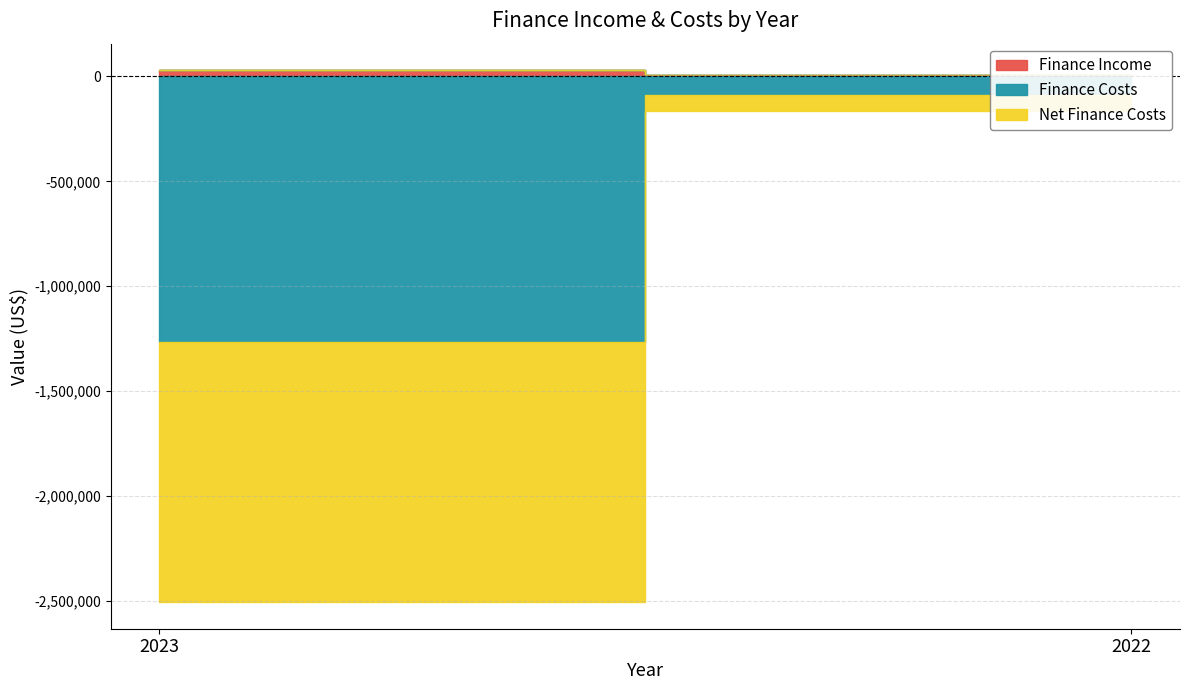

Reading left to right, what are all the values shown in this chart?

Finance Income: 2023=29663	2022=7767
Finance Costs: 2023=-1268336	2022=-87171
Net Finance Costs: 2023=-1238673	2022=-79404